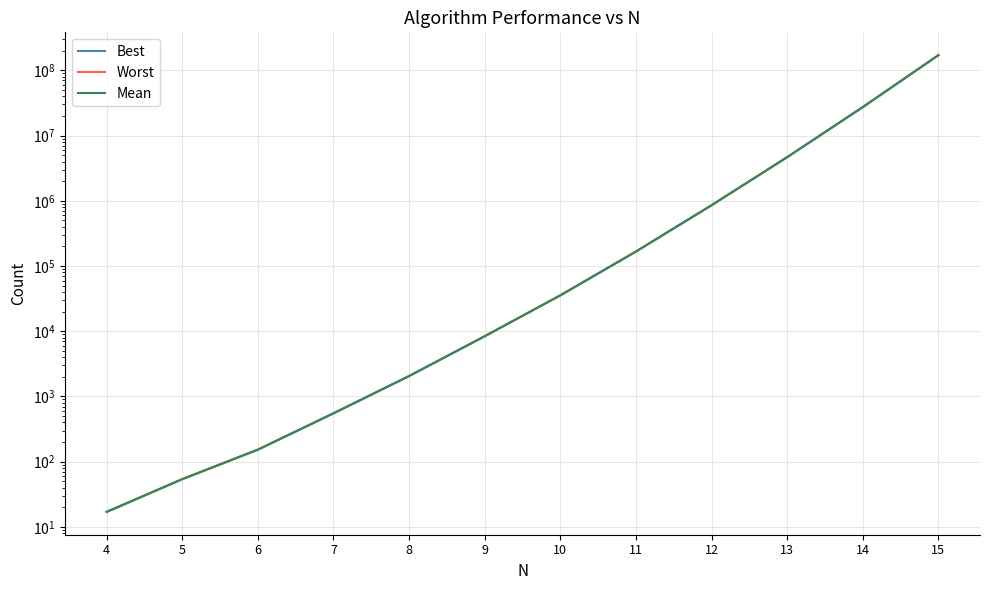

True or false: Worst and Best intersect in this chart.

False